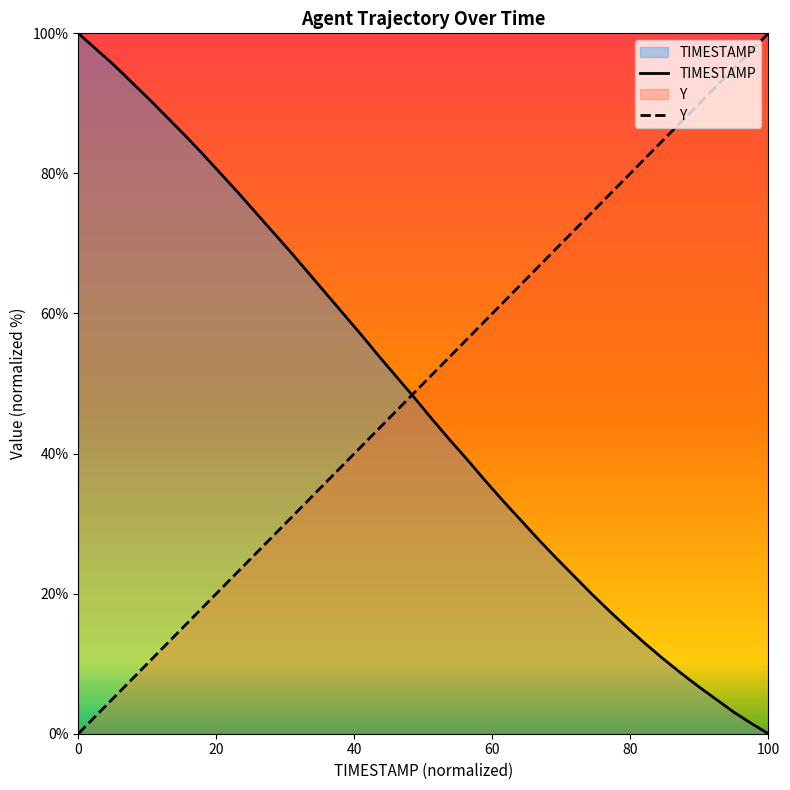

Count the number of categories in the chart.

40